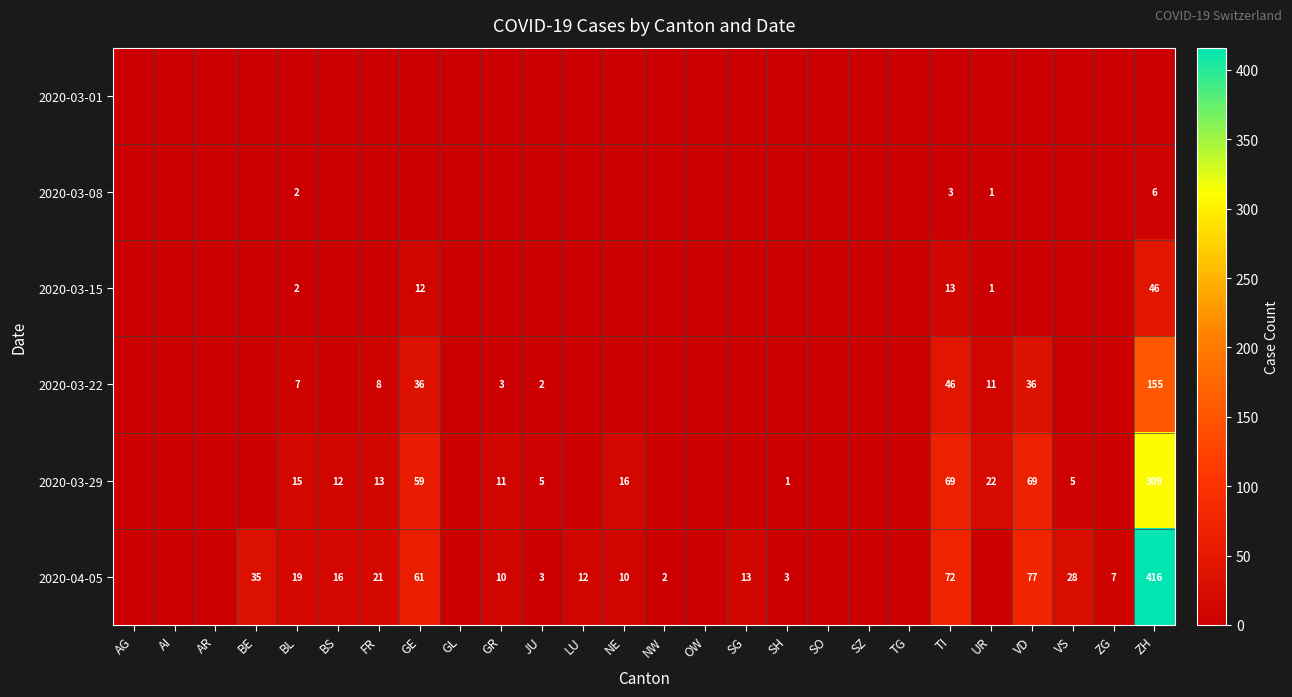

The value of 2020-03-08 at BE is 0. True or false?

True